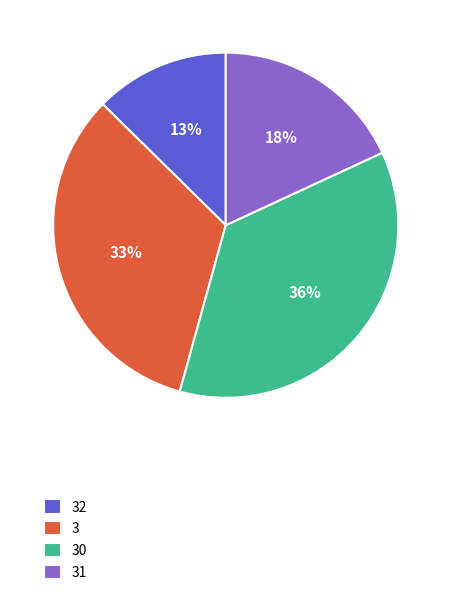

To the nearest percent, what portion does 3 represent?

33%